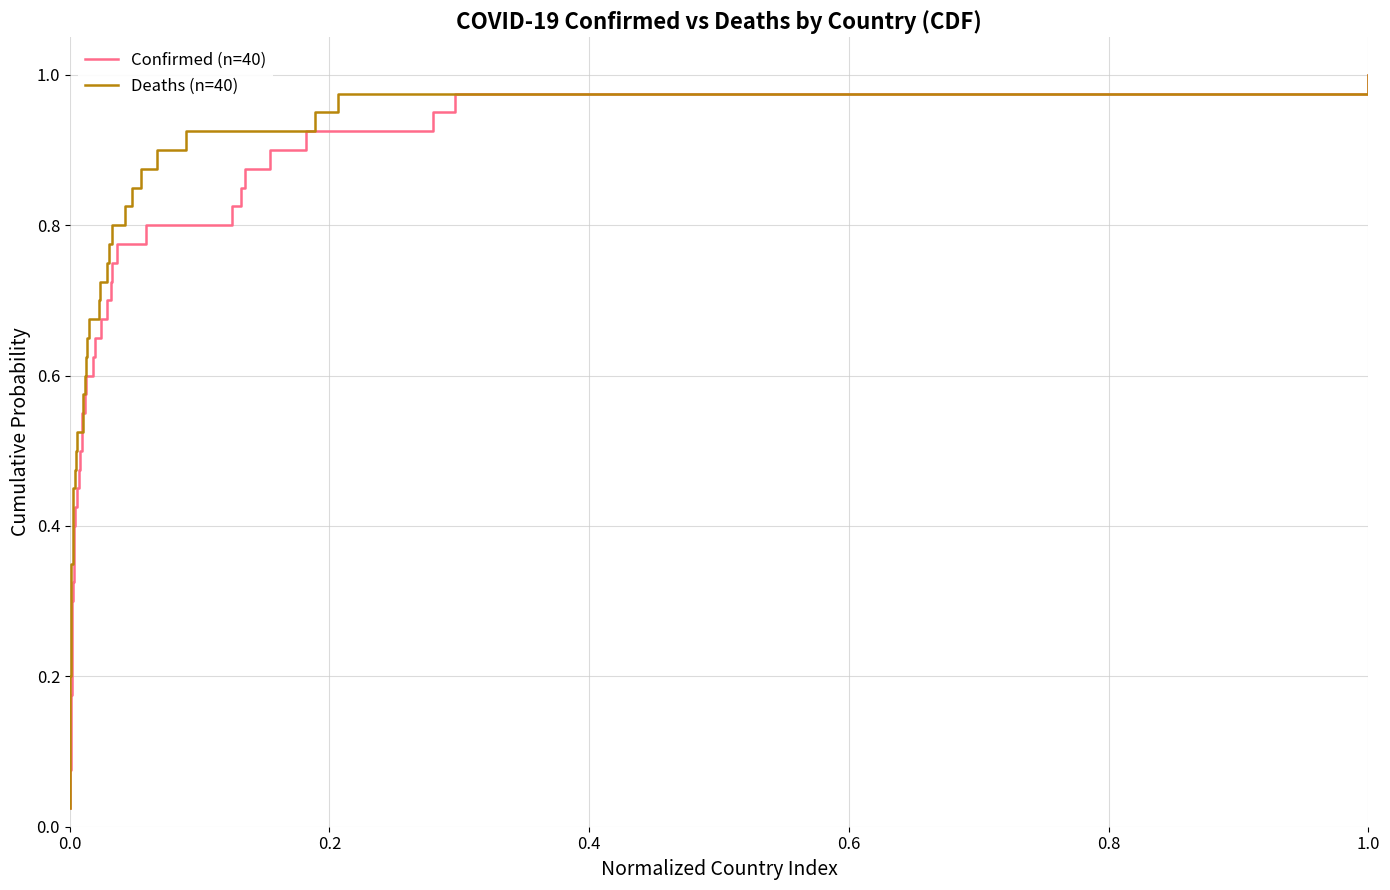

True or false: Deaths (n=40) and Confirmed (n=40) intersect in this chart.

False